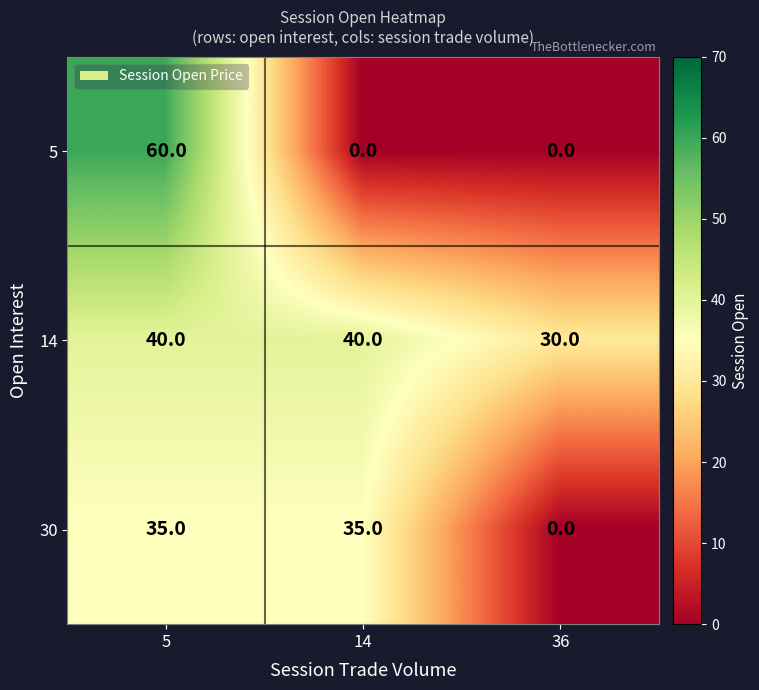

Which series changed the most between 5 and 14?

5